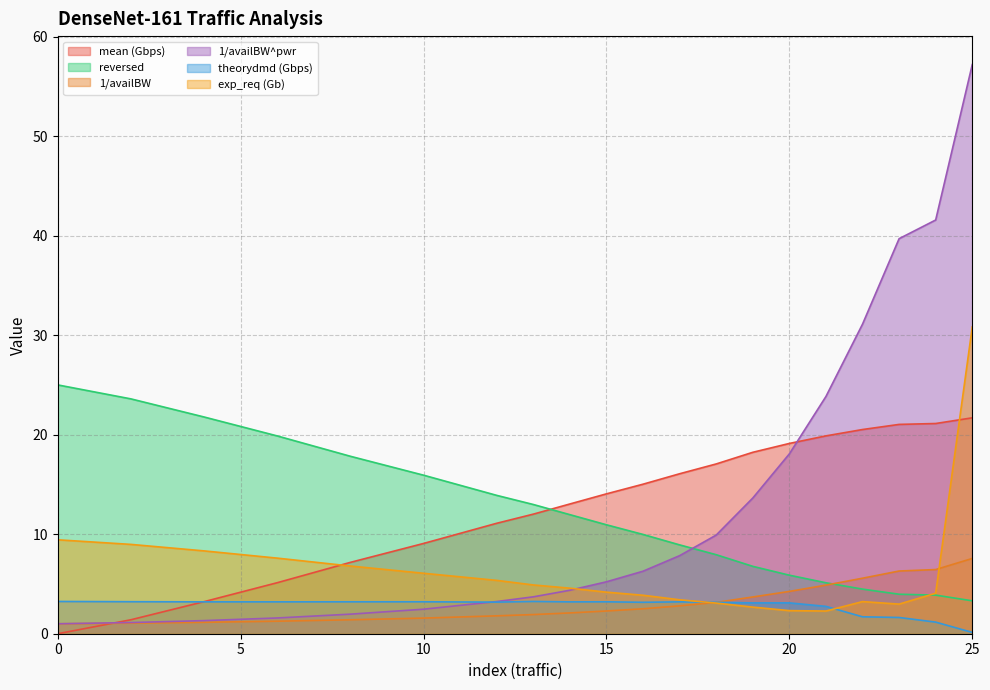

Reading right to left, what are all the values shown in this chart?

mean (Gbps): 21.7	21.1	21.0	20.5	19.9	19.1	18.2	17.1	16.1	15.0	14.1	13.0	12.0	11.1	9.1	7.2	5.1	3.2	1.4	0.0
reversed: 3.3	3.9	4.0	4.5	5.1	5.9	6.8	7.9	8.9	10.0	10.9	12.0	13.0	13.9	15.9	17.8	19.9	21.8	23.6	25.0
1/availBW: 7.6	6.4	6.3	5.6	4.9	4.3	3.7	3.1	2.8	2.5	2.3	2.1	1.9	1.8	1.6	1.4	1.3	1.1	1.1	1.0
1/availBW^pwr: 57.2	41.6	39.7	31.1	23.8	18.1	13.6	9.9	7.8	6.3	5.2	4.4	3.7	3.2	2.5	2.0	1.6	1.3	1.1	1.0
theorydmd (Gbps): 0.1	1.2	1.6	1.7	2.7	3.1	3.1	3.2	3.2	3.2	3.2	3.2	3.2	3.2	3.2	3.2	3.2	3.2	3.2	3.2
exp_req (Gb): 30.8	4.1	3.0	3.2	2.3	2.3	2.7	3.1	3.4	3.9	4.2	4.6	4.9	5.4	6.1	6.8	7.6	8.3	9.0	9.4